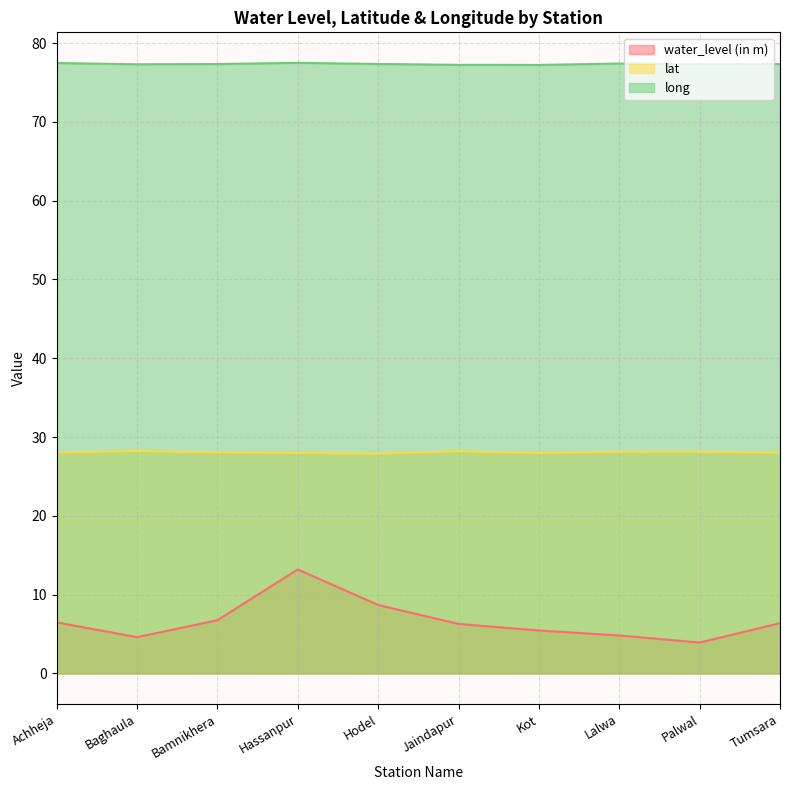

How many interior local valleys does the lat series have?

2